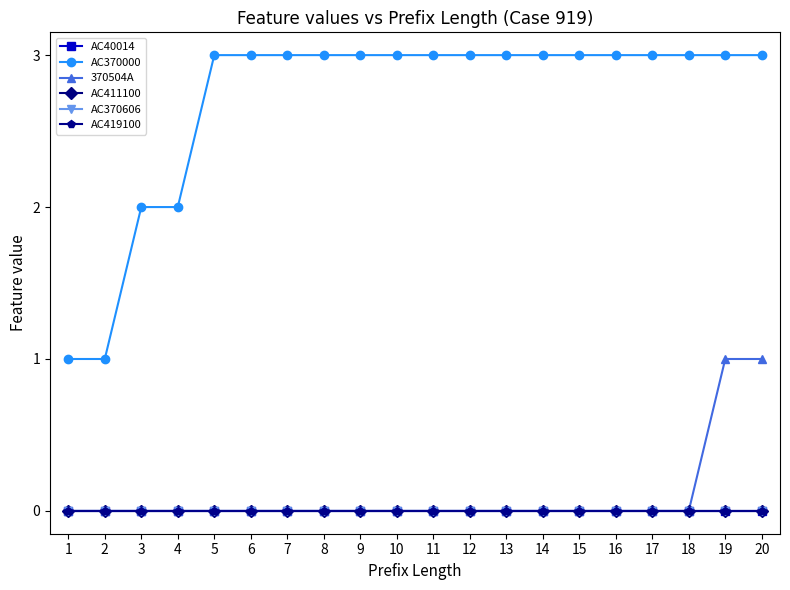

Does the chart have visible grid lines?

No